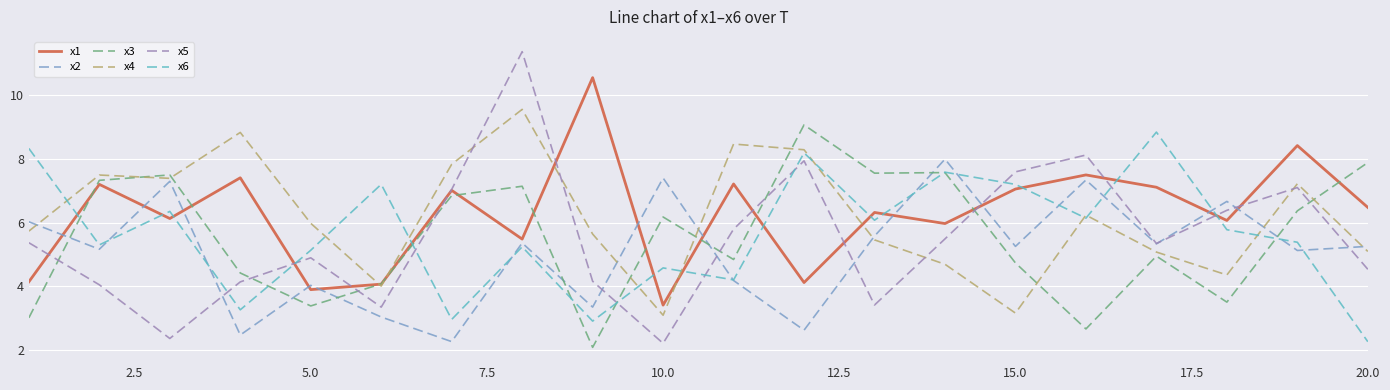

What is the highest value of the x4 series?

9.6